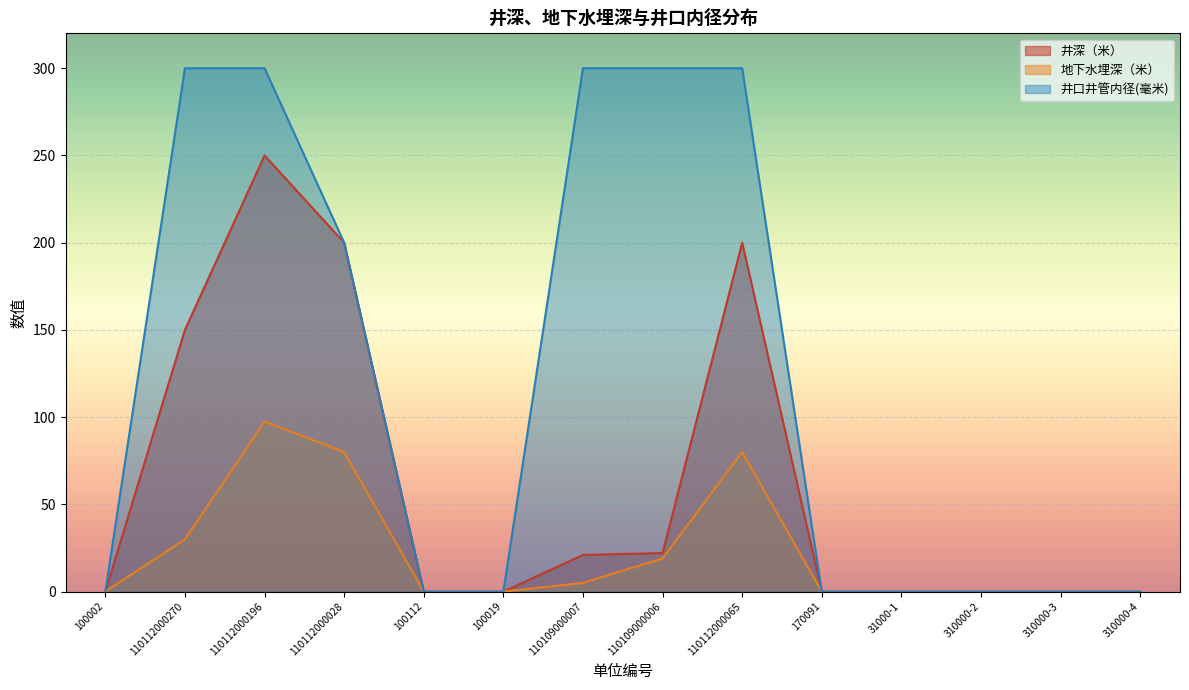

Does the chart display data point markers on the line(s)?

No